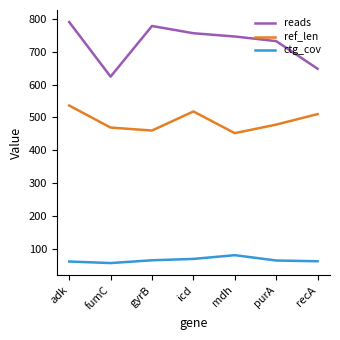

The reads series shows 856.4 at fumC. True or false?

False